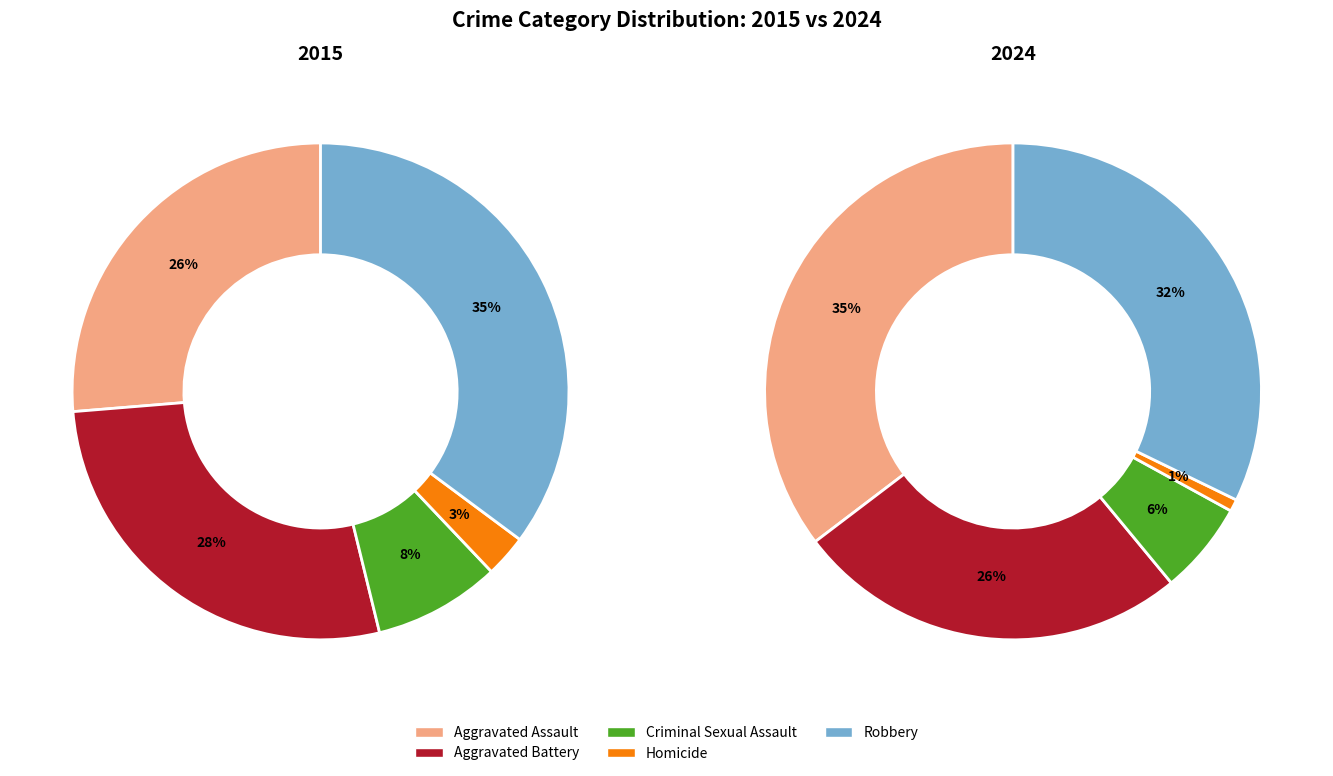

How many segments does this pie chart have?

5